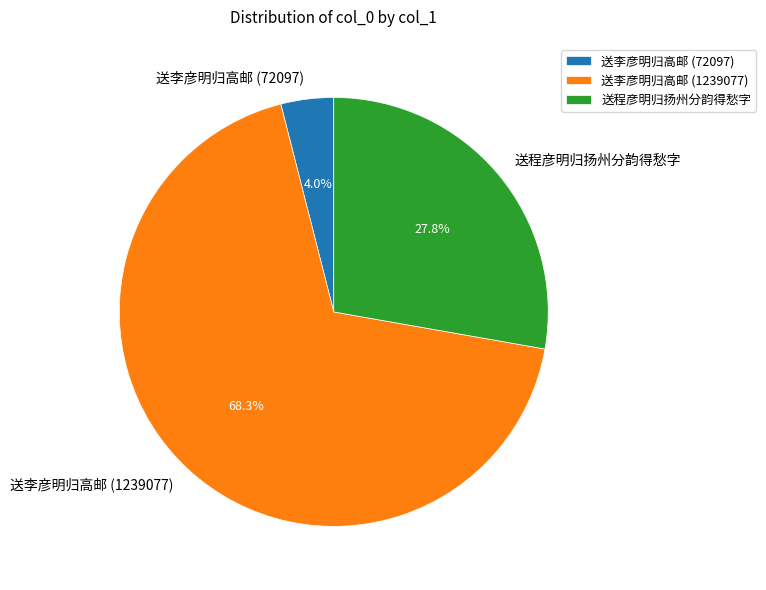

Approximately how many times larger is the value at 送程彦明归扬州分韵得愁字 compared to 送李彦明归高邮 (72097)?

7.0